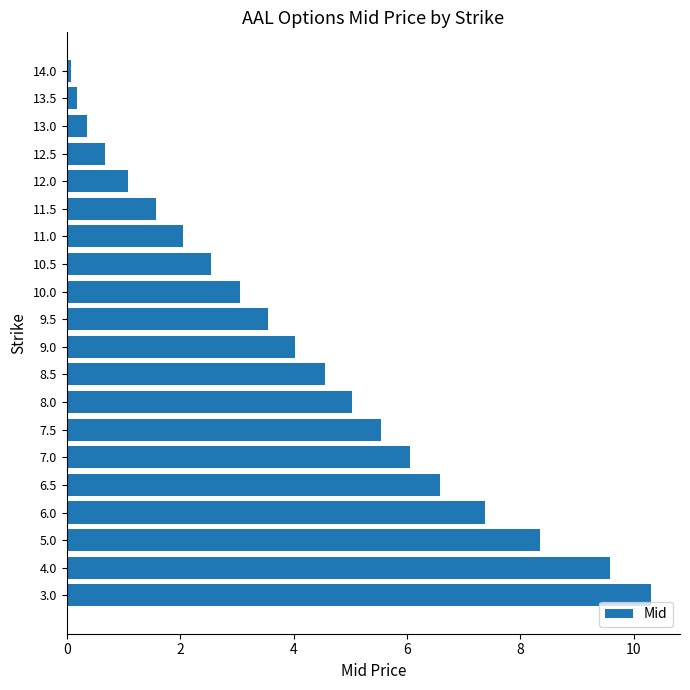

True or false: the data shows 5.8 at 5.0.

False